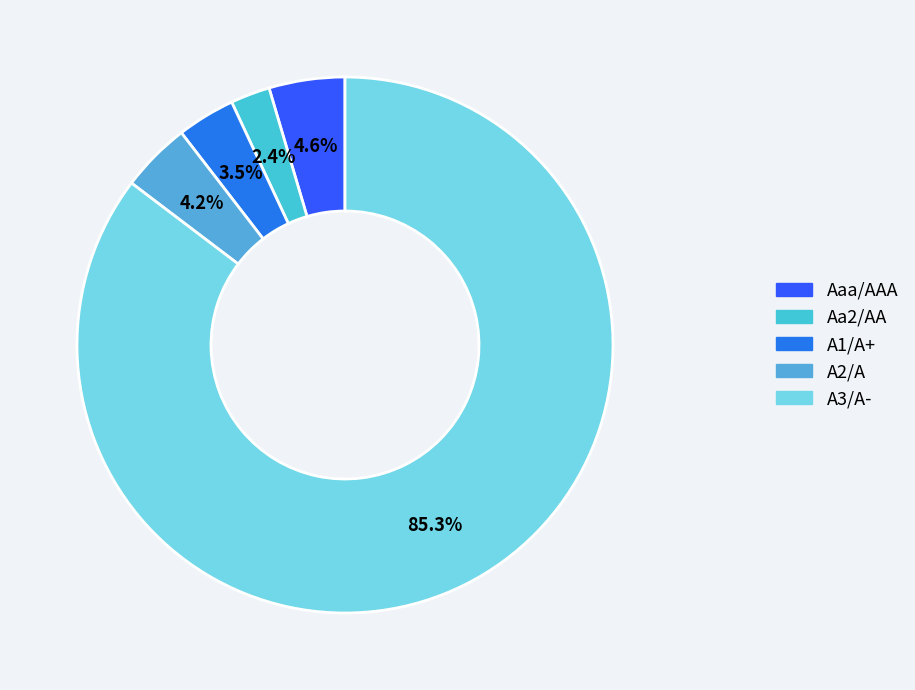

Do A1/A+ and Aaa/AAA together represent more than half of the pie?

No